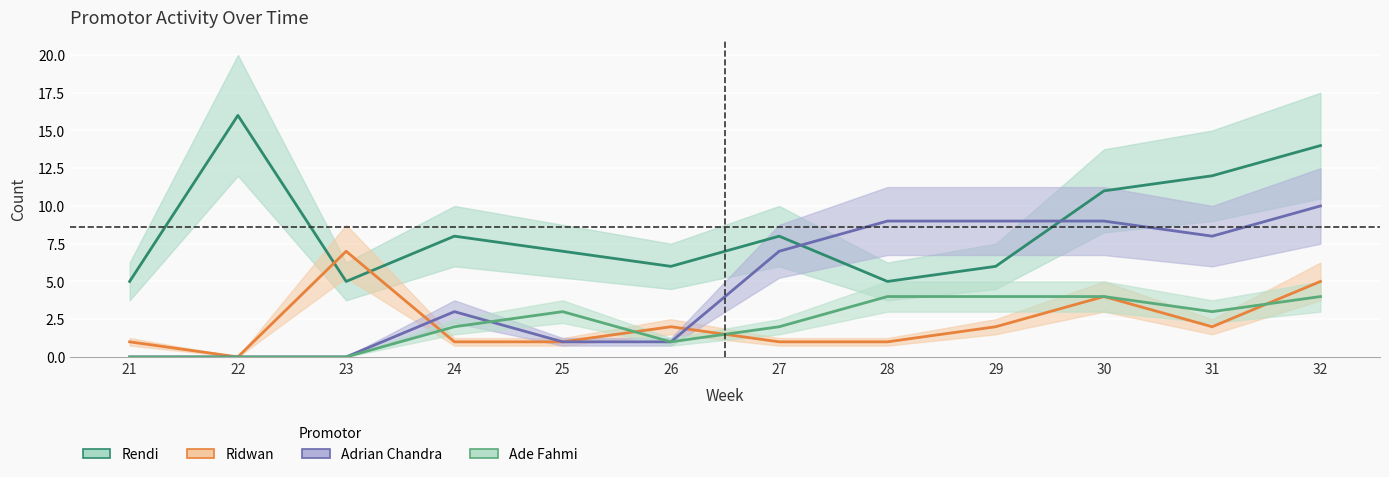

Reading left to right, what are all the values shown in this chart?

Rendi: 5	16	5	8	7	6	8	5	6	11	12	14
Ridwan: 1	0	7	1	1	2	1	1	2	4	2	5
Adrian Chandra: 0	0	0	3	1	1	7	9	9	9	8	10
Ade Fahmi: 0	0	0	2	3	1	2	4	4	4	3	4